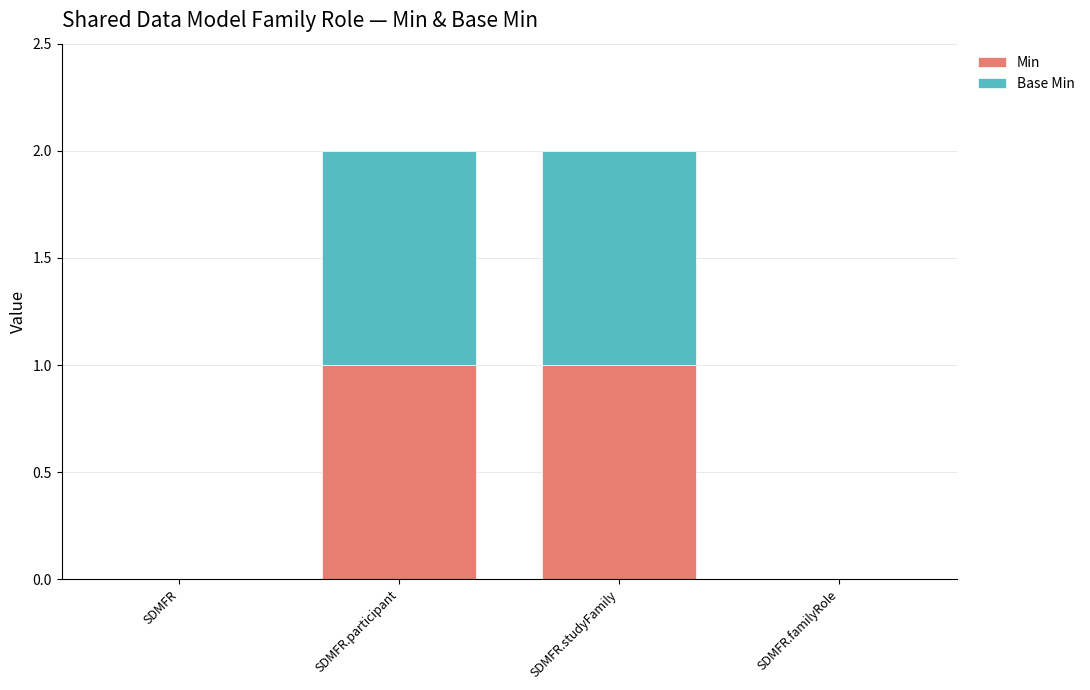

Are the bars grouped side by side (vs. stacked)?

No